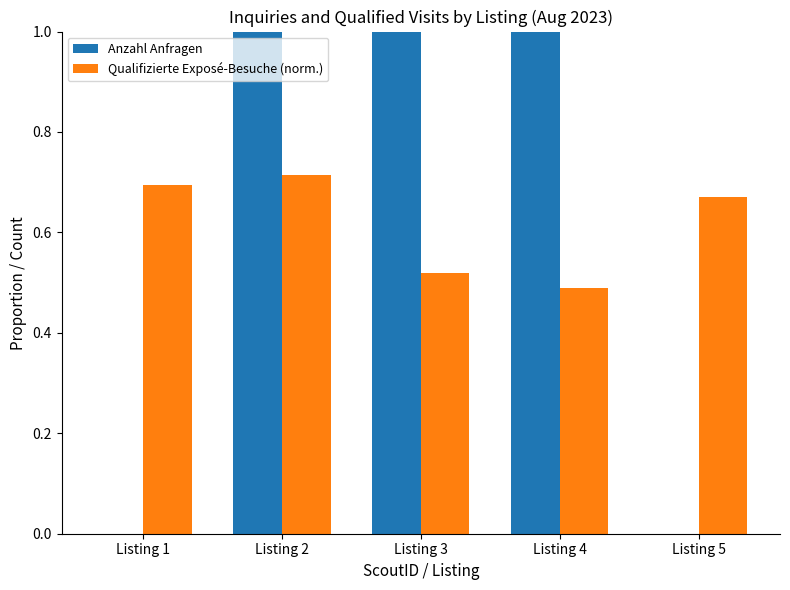

How many bars are there in each group?

2